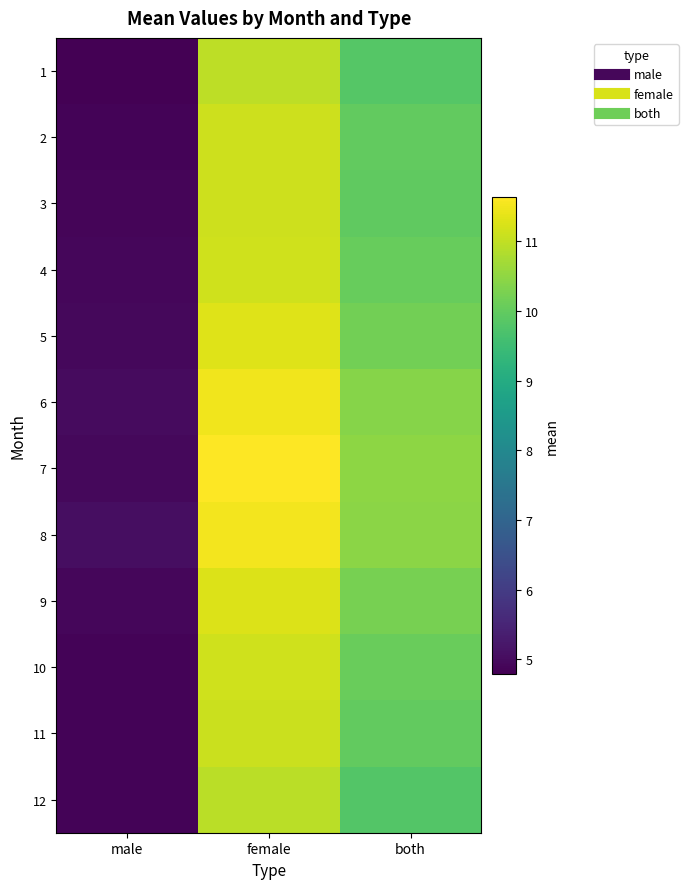

Which has a higher value, both or female?

female